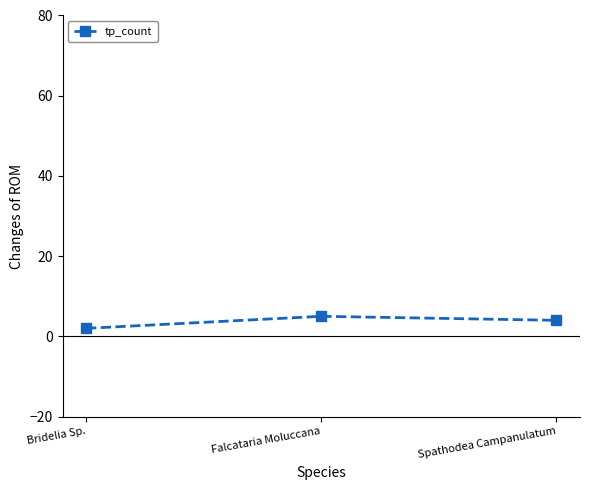

Reading right to left, extract all data points from this chart.

4	5	2